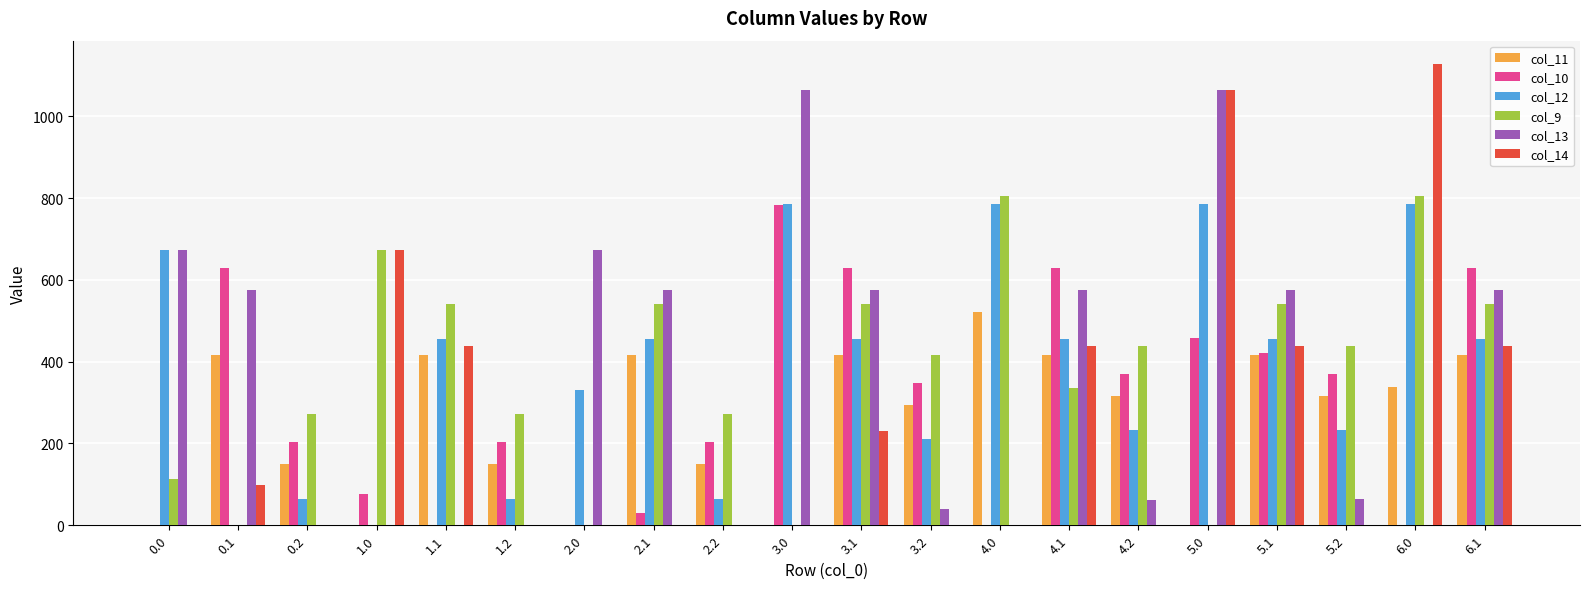

How many series are shown in this chart?

6